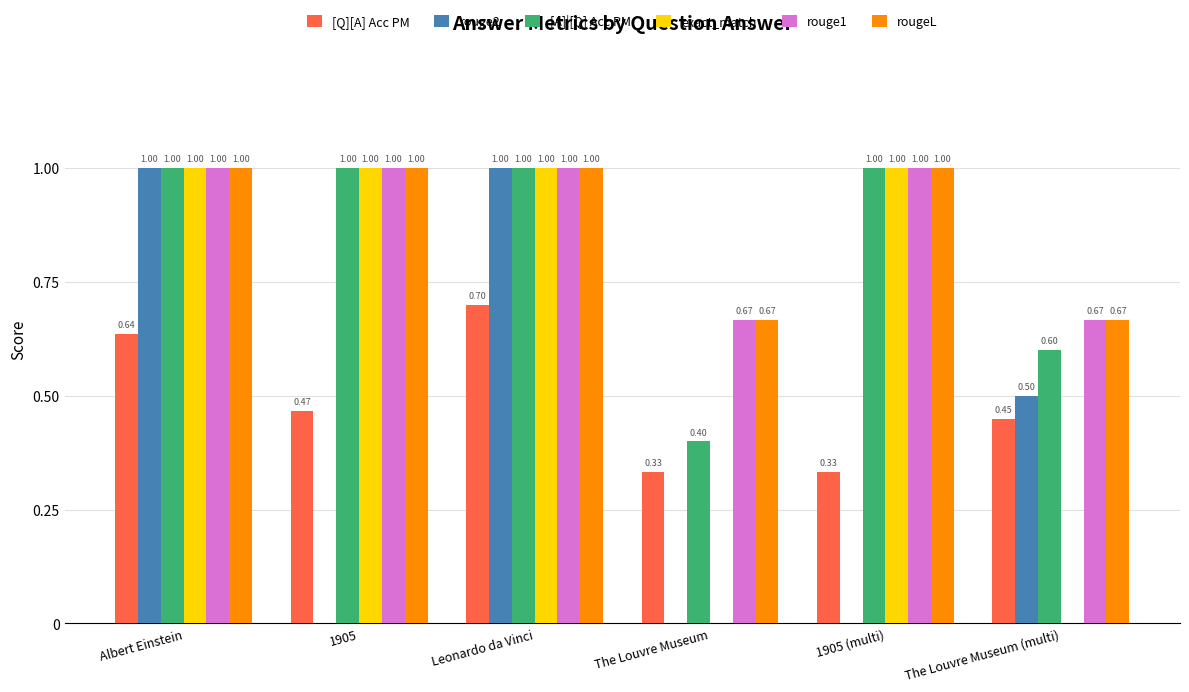

Between 1905 (multi) and The Louvre Museum (multi), which series saw the biggest shift?

exact_match